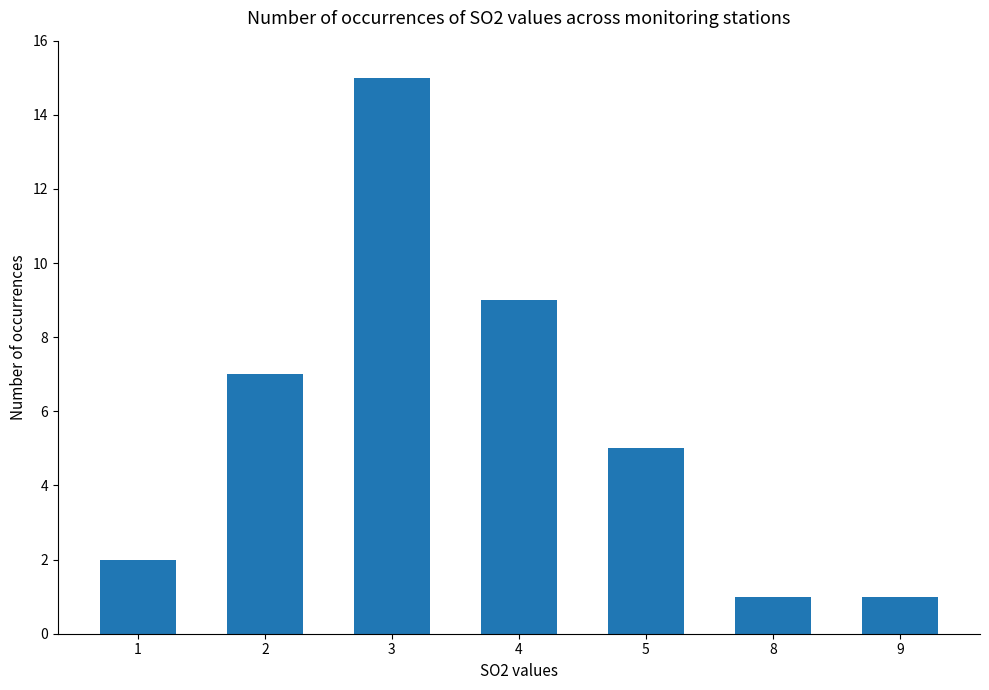

What is the change in value from 4 to 5?

-4